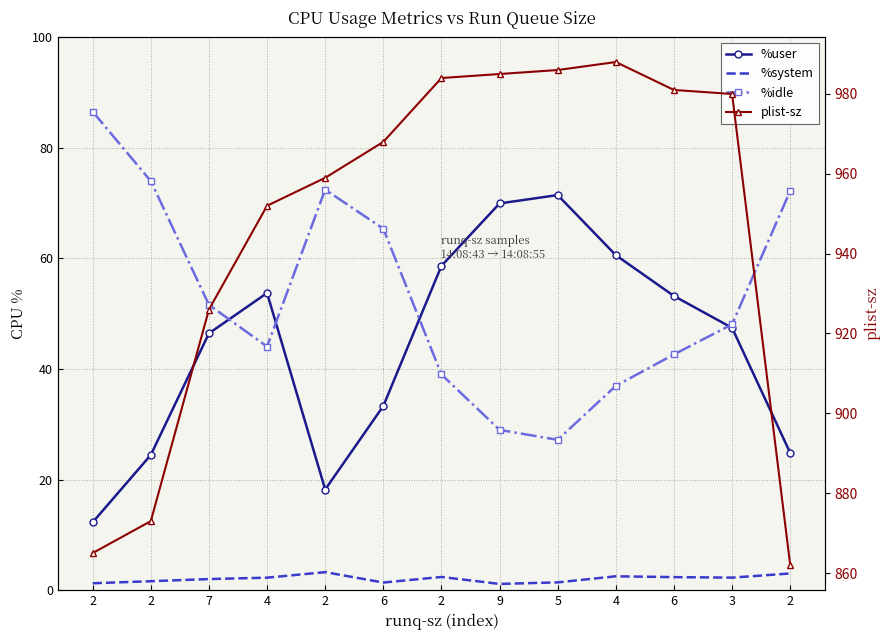

Which series has the largest range (max minus min)?

plist-sz